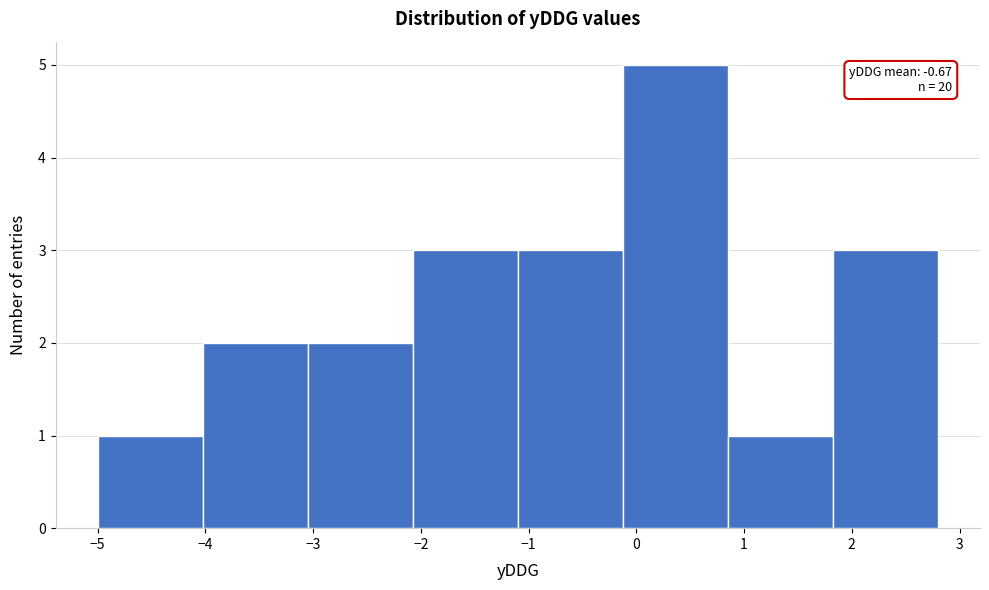

Over which range of the x-axis is the bar tallest?

-0.1 to 0.9